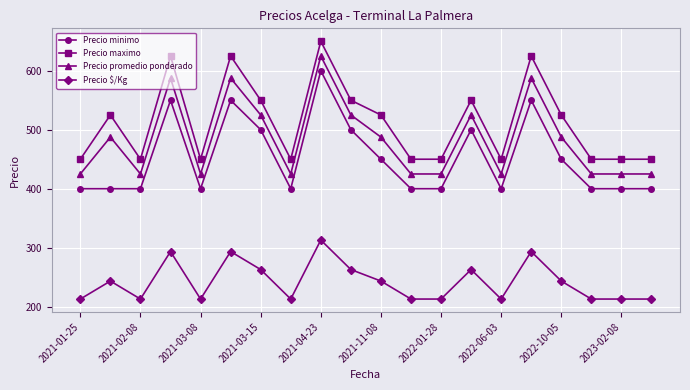

What is the value of the Precio $/Kg point at the 5th from the left?

213.0